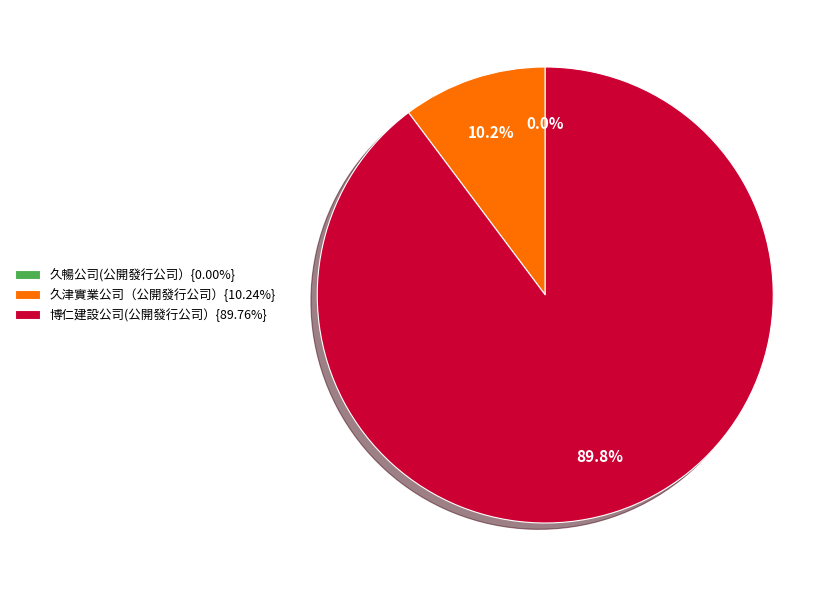

Is the sum of 久津實業公司（公開發行公司）{10.24%} and 博仁建設公司(公開發行公司）{89.76%} greater than half?

Yes